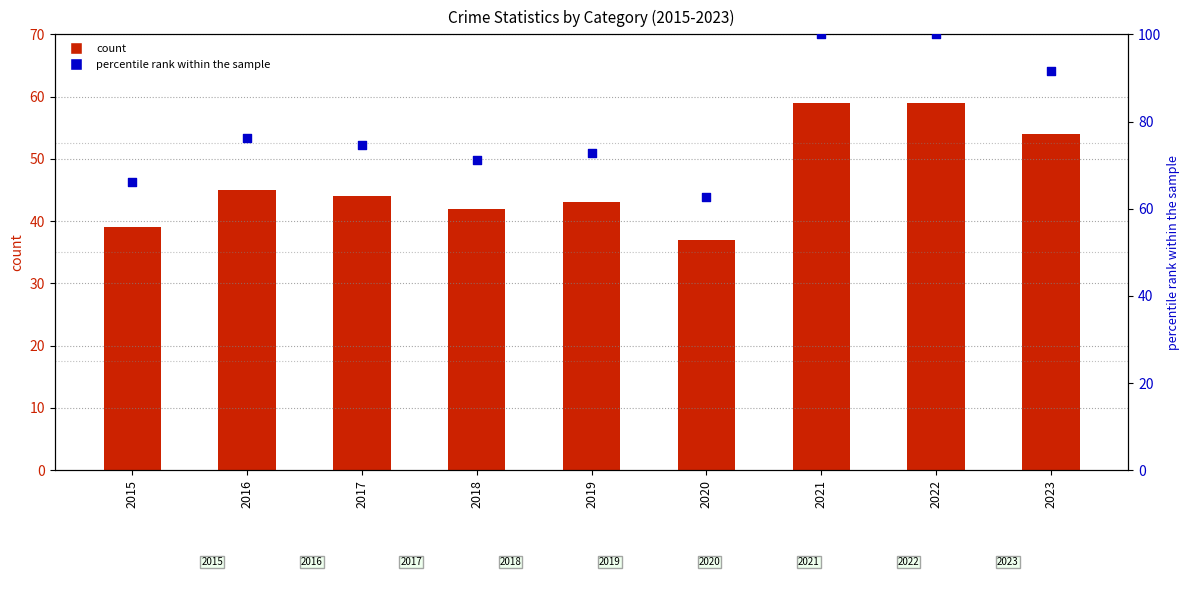

At which category is the sum across all series the highest?

2021